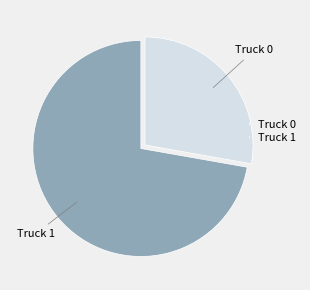

Count the number of slices in the pie.

2